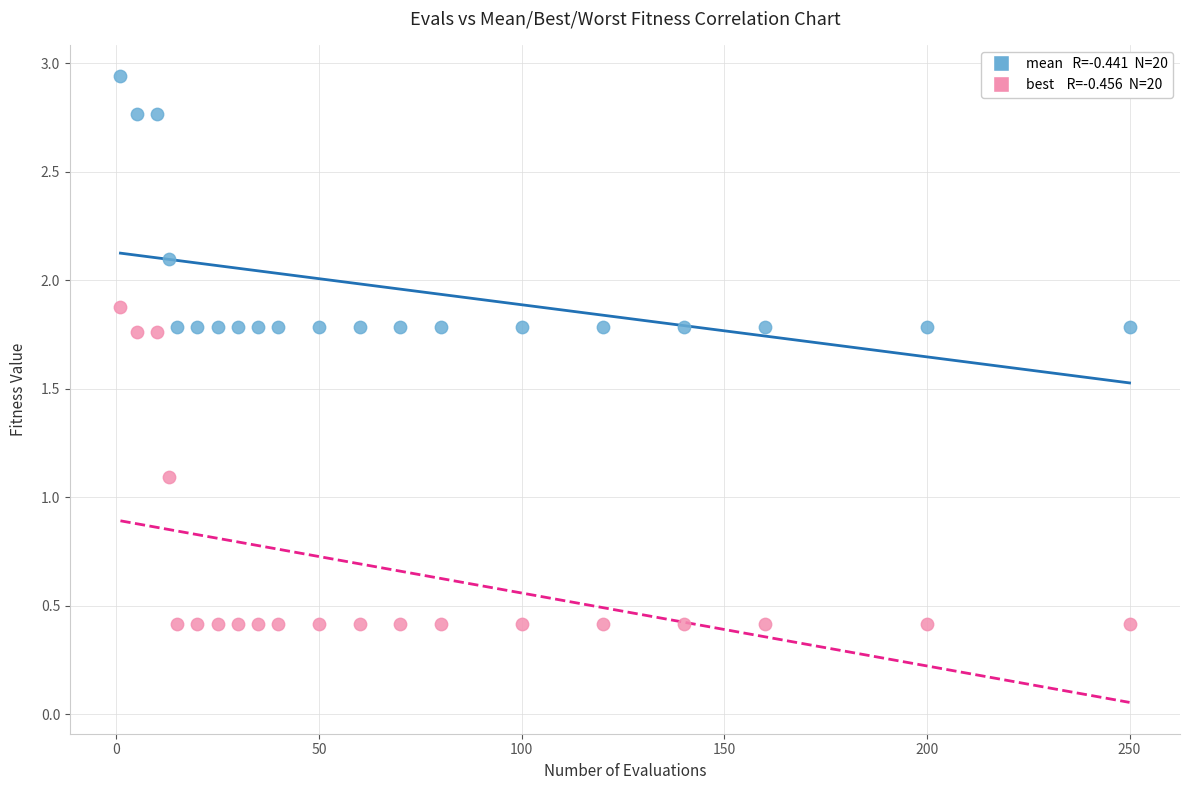

Across all data points, what is the range of Y values (max minus min)?

2.5